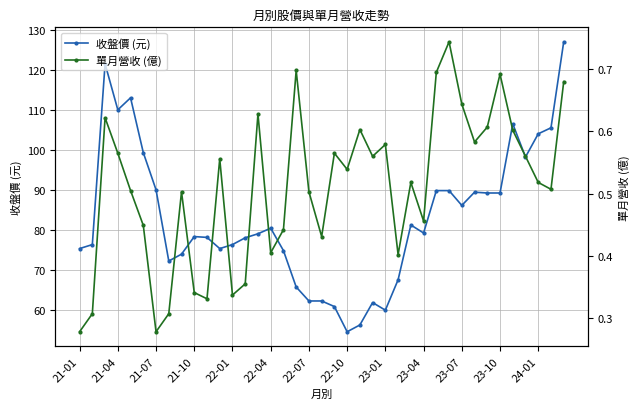

In 收盤價 (元), how many points are lower than both neighbors (excluding endpoints)?

8